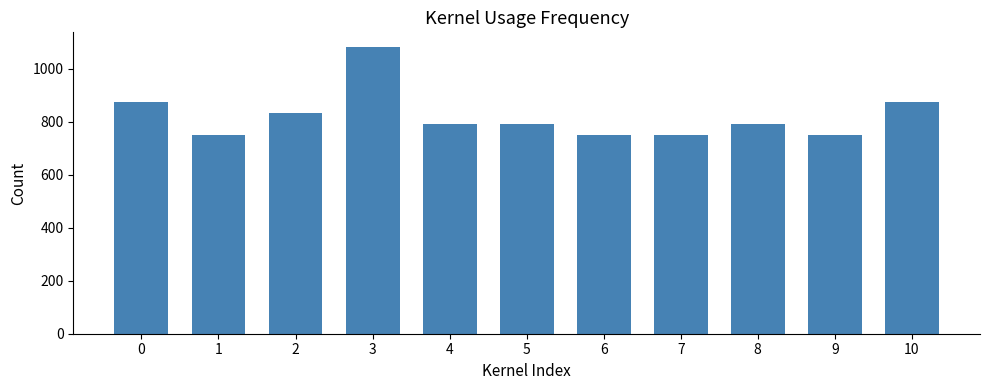

What is the greatest value displayed?

1084